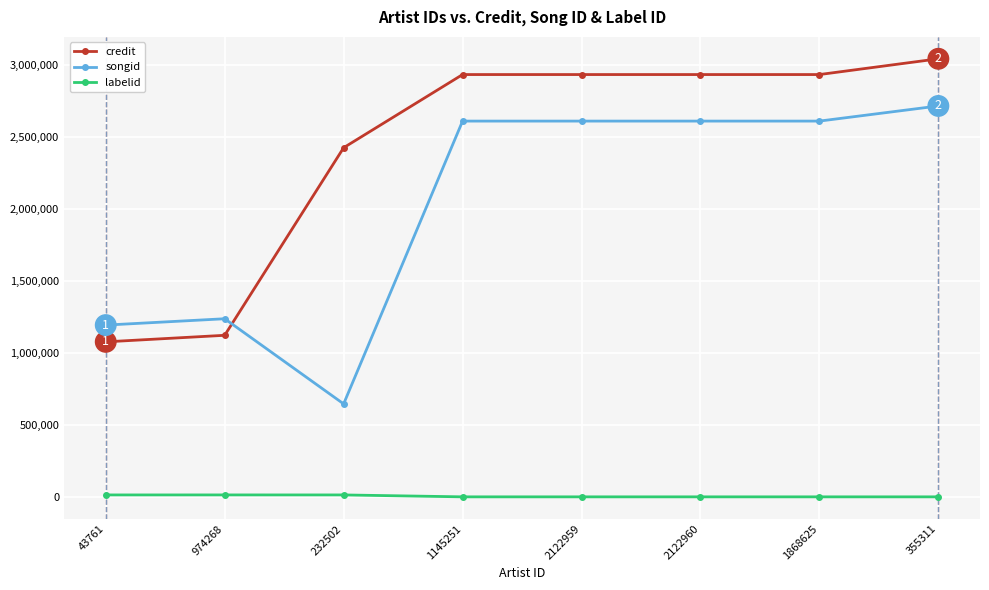

What is the sum of all labelid values?

54109